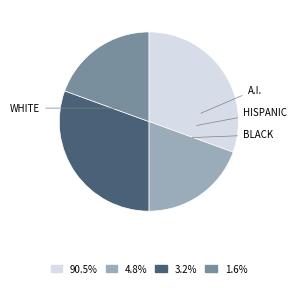

Is there a majority slice in this chart?

No